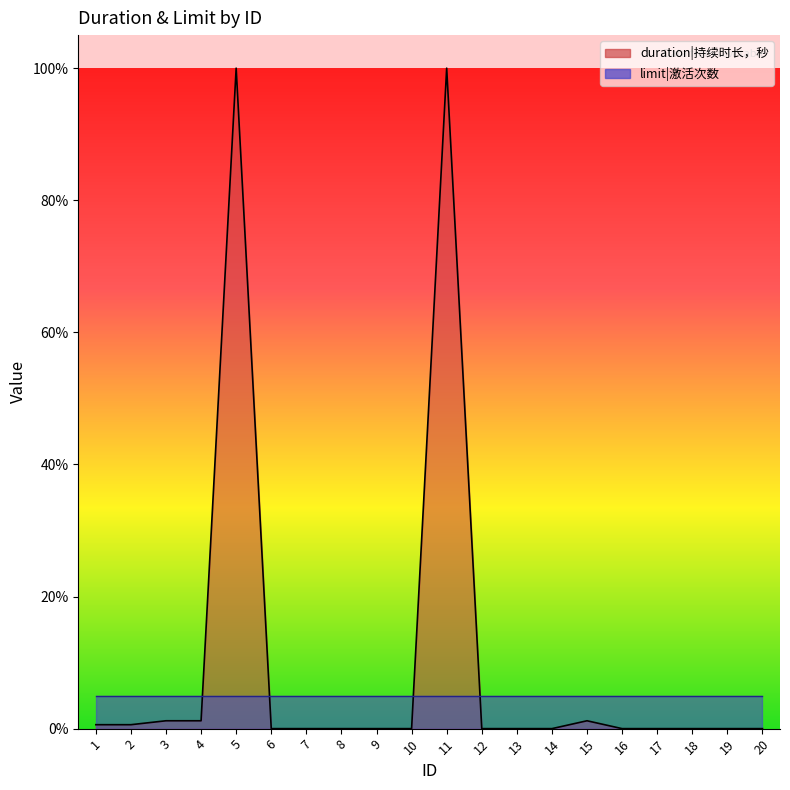

Reading left to right, list all the values displayed in this chart.

0.0	0.0	0.0	0.0	1.0	0.0	0.0	0.0	0.0	0.0	1.0	0.0	0.0	0.0	0.0	0.0	0.0	0.0	0.0	0.0